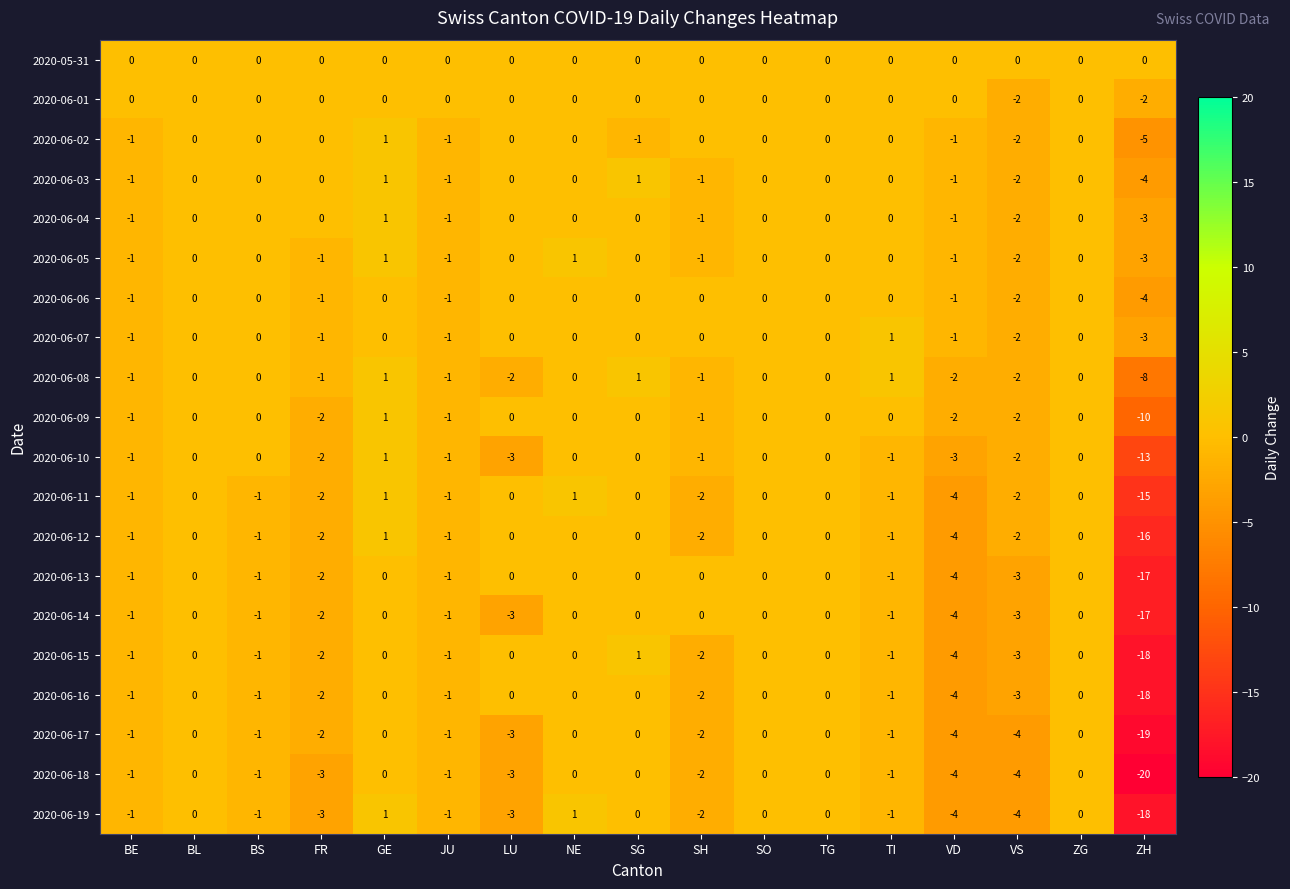

Where is 2020-06-02 nearest to the value -2?

VS